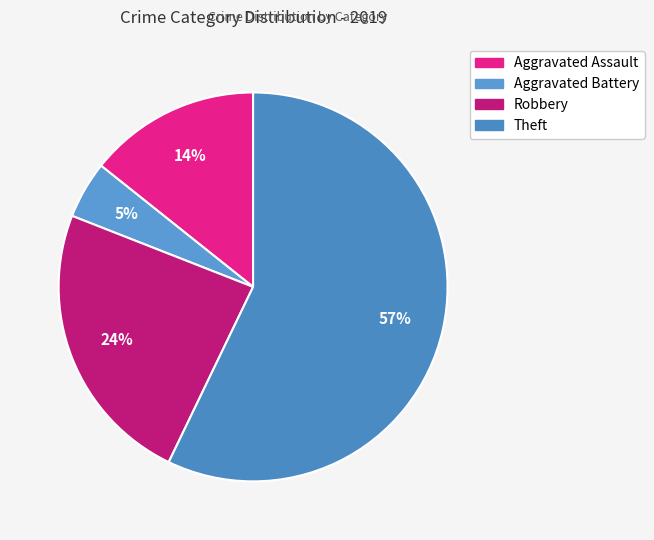

Which slice is the largest?

Theft